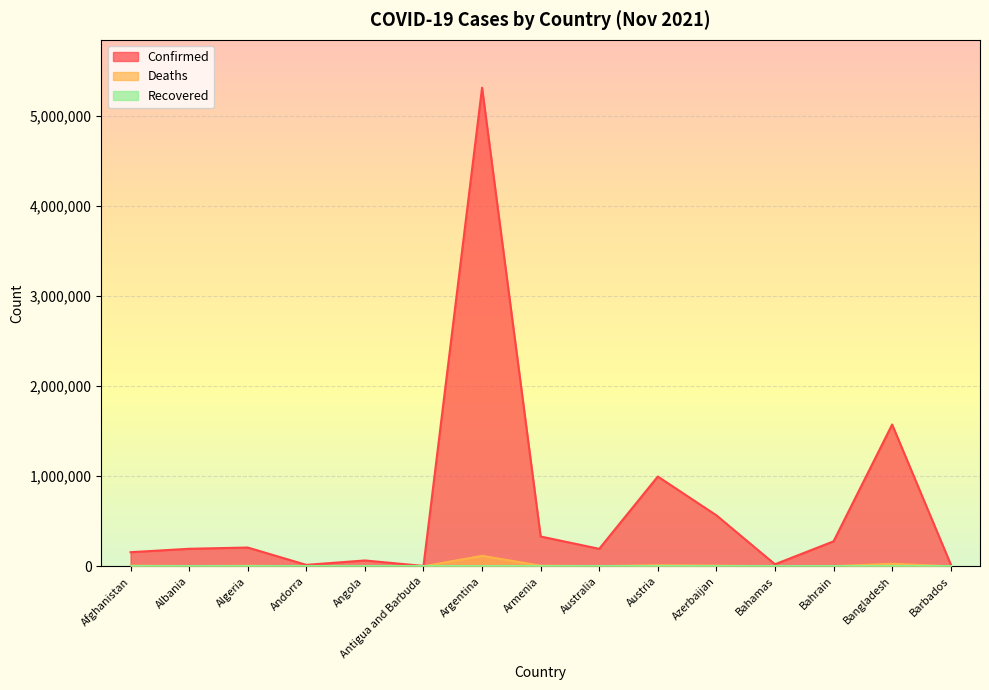

Between Albania and Angola, which series saw the biggest shift?

Confirmed